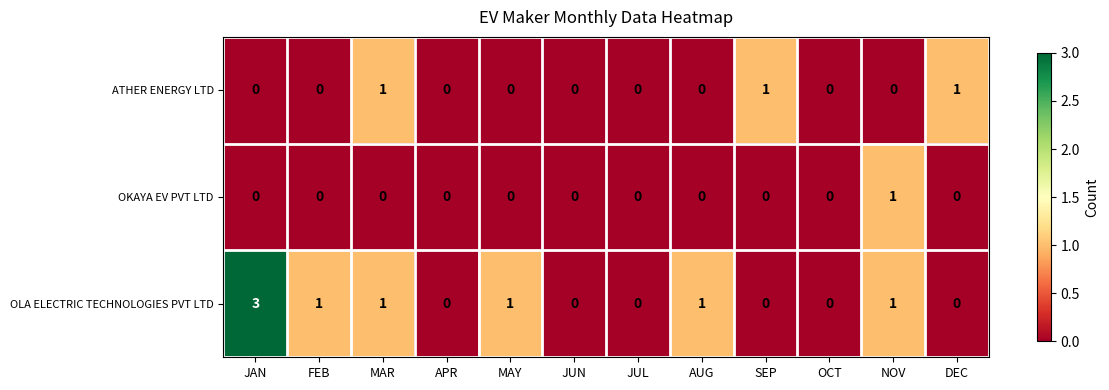

How many categories are shown in the chart?

12